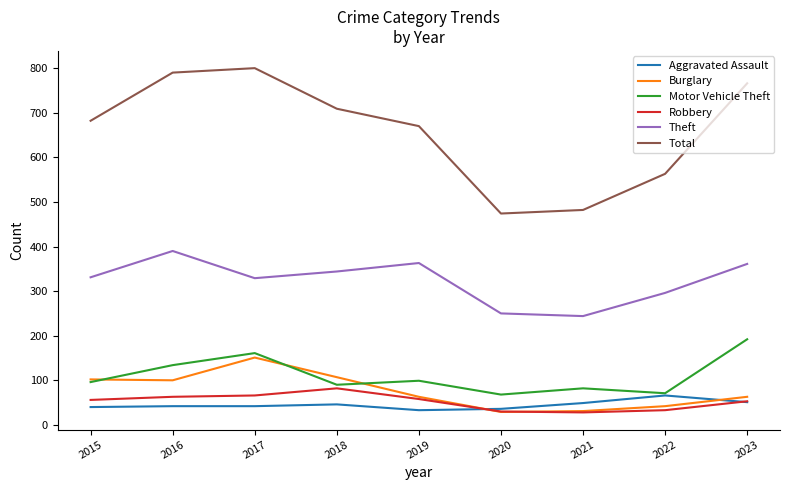

How many lines are shown in the chart?

6